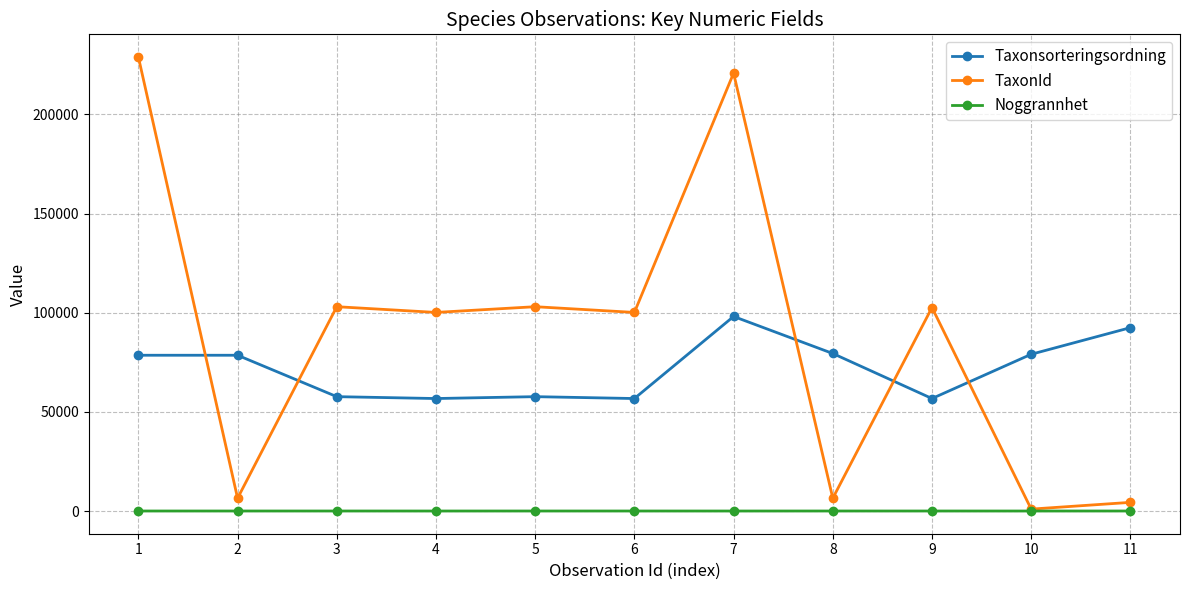

What is the greatest value displayed?

228912